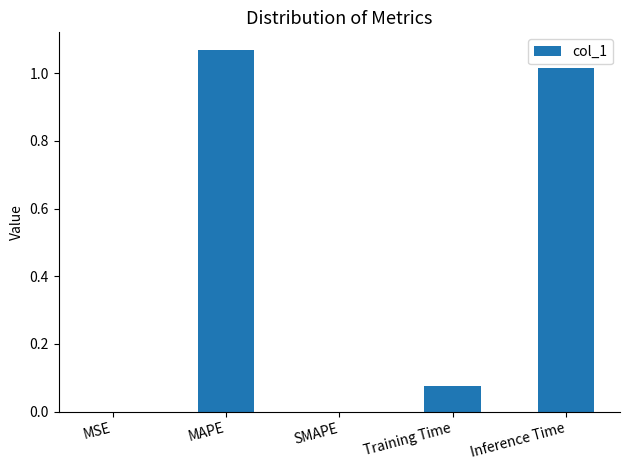

What is the change in value from MAPE to SMAPE?

-1.1